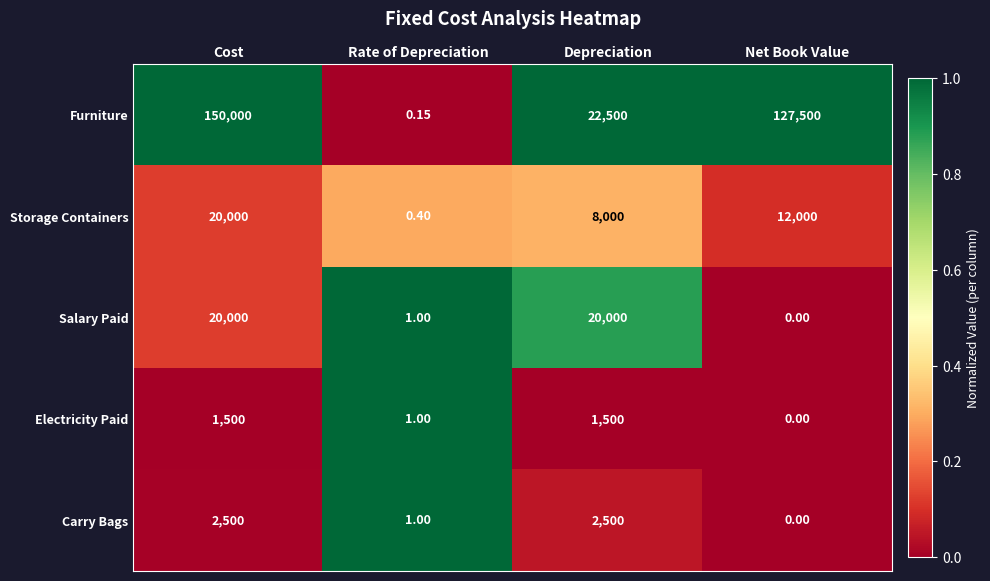

Which series has the largest range (max minus min)?

Furniture